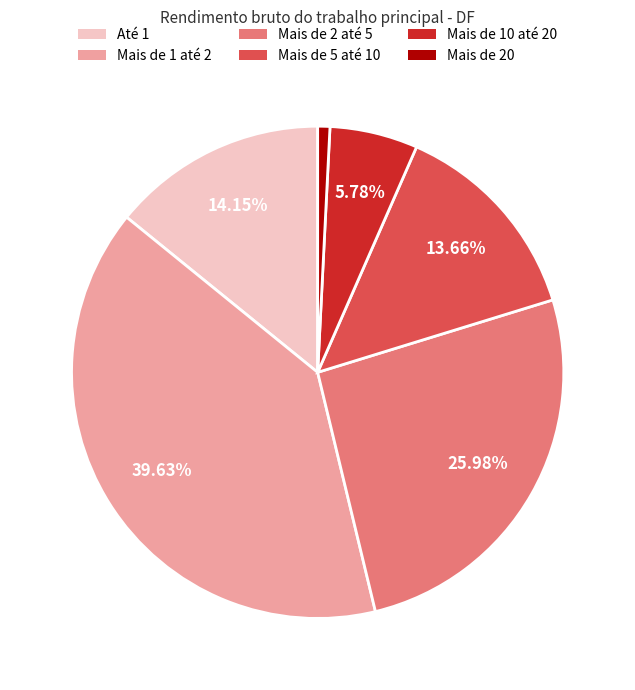

Does Até 1 represent more than half of the total?

No